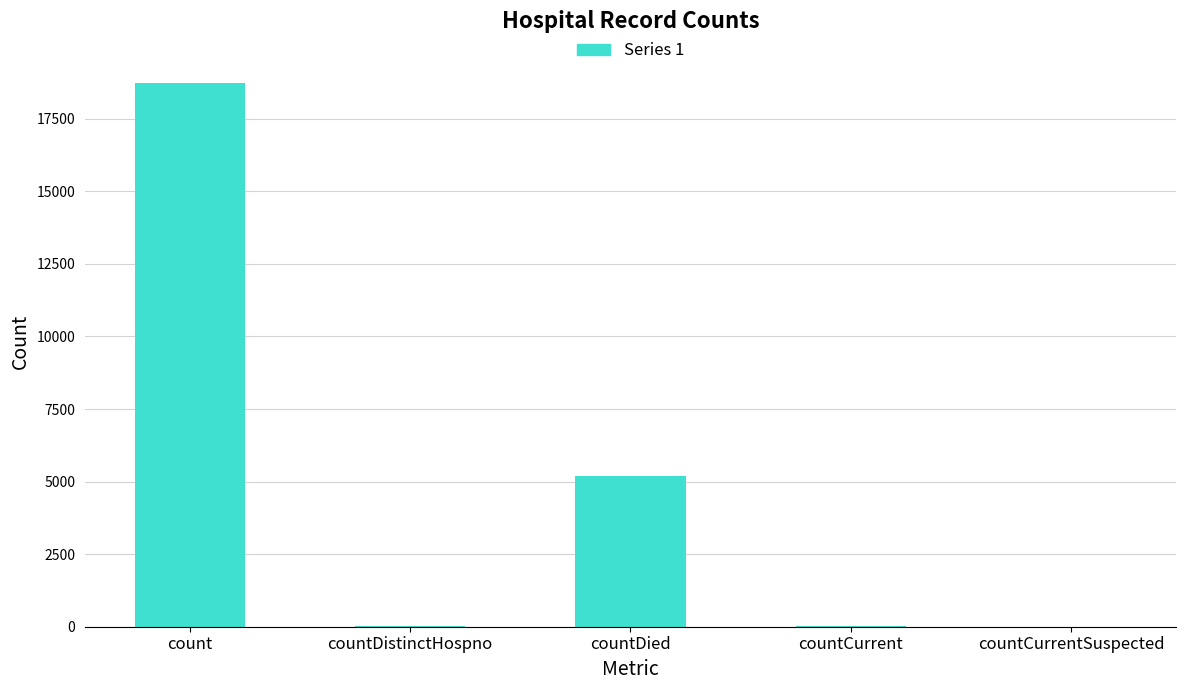

At which label is the value closest to 9367?

countDied